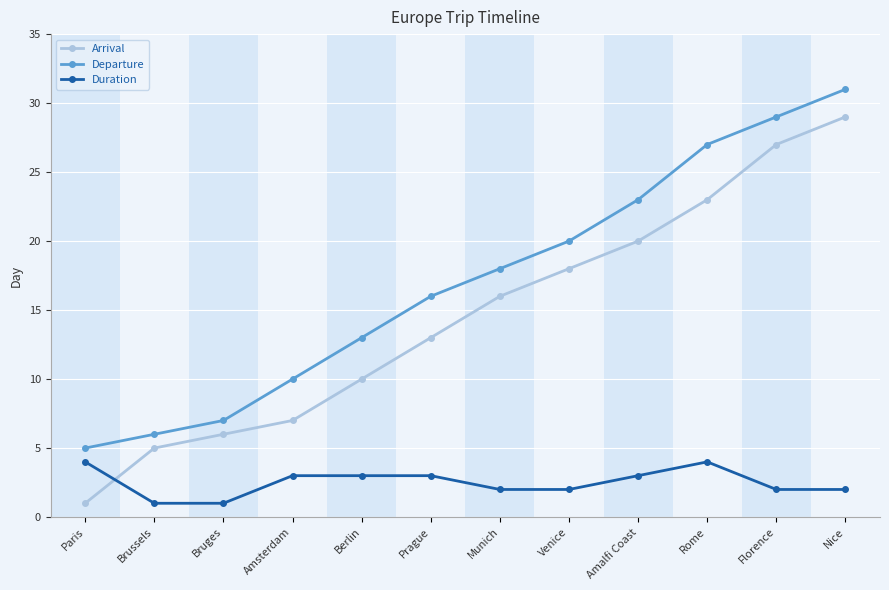

How many lines are shown in the chart?

3